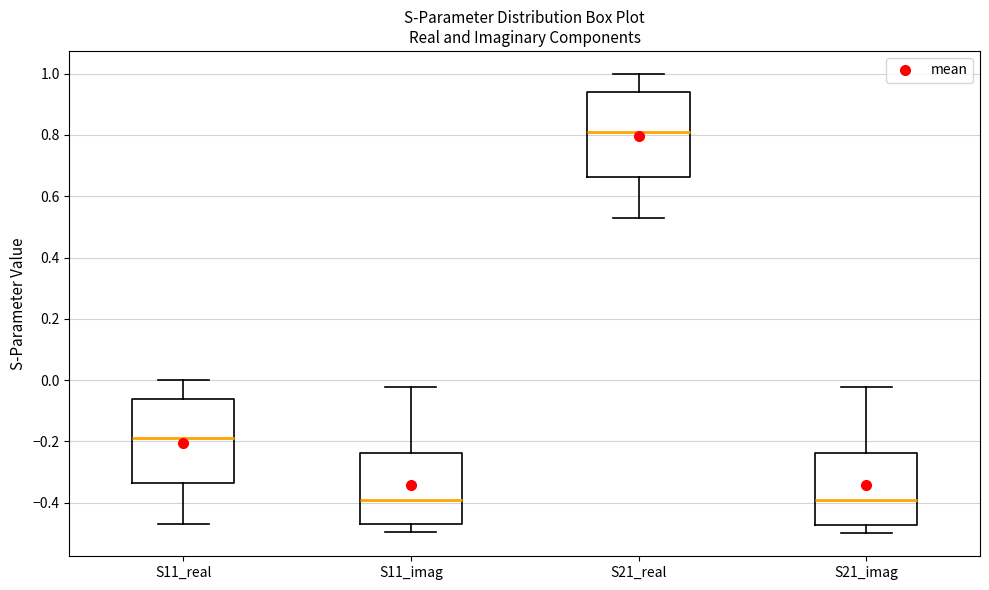

Reading left to right, transcribe this box plot: for each box, give where its median line is, the range the box spans, and where its two whiskers end, as read against the y-axis. The values are not printed on the chart, so give them approximately, as read against the axis.

S11_real: median -0.18, box -0.34 to -0.06, whiskers -0.48 to 0.00
S11_imag: median -0.40, box -0.48 to -0.24, whiskers -0.50 to -0.02
S21_real: median 0.82, box 0.66 to 0.94, whiskers 0.52 to 1.00
S21_imag: median -0.40, box -0.48 to -0.24, whiskers -0.50 to -0.02